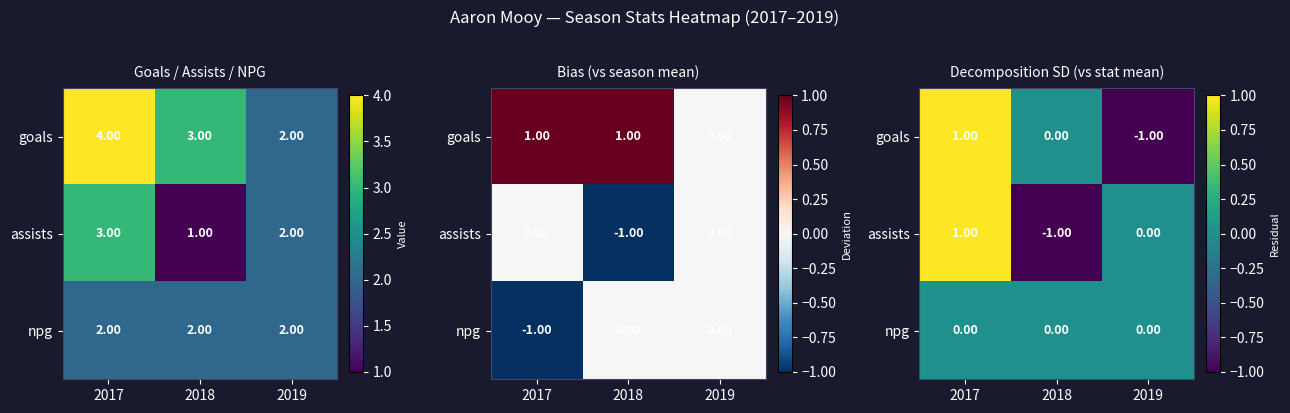

At which category is the sum across all series the highest?

2017